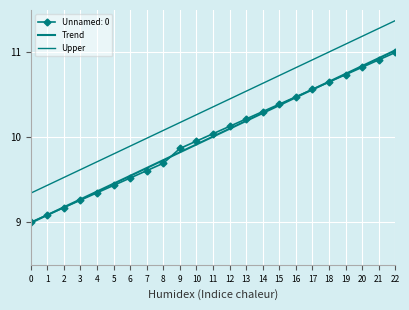

Reading left to right, extract all data points from this chart.

Trend: 9.0	9.1	9.2	9.3	9.4	9.5	9.5	9.6	9.7	9.8	9.9	10.0	10.1	10.2	10.3	10.4	10.5	10.6	10.7	10.7	10.8	10.9	11.0
Upper: 9.3	9.4	9.5	9.6	9.7	9.8	9.9	10.0	10.1	10.2	10.3	10.4	10.5	10.5	10.6	10.7	10.8	10.9	11.0	11.1	11.2	11.3	11.4